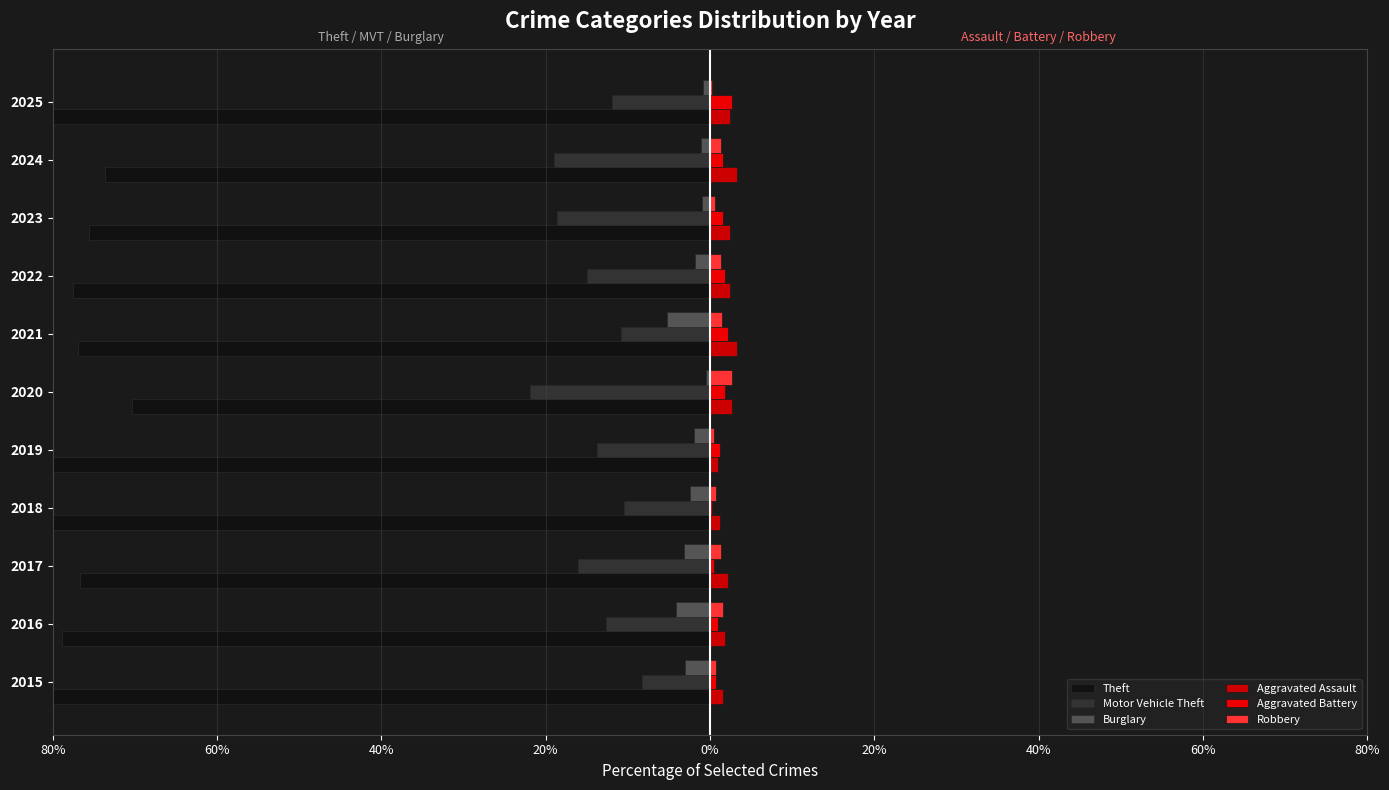

Which has a higher value, 2023 or 2020?

2020